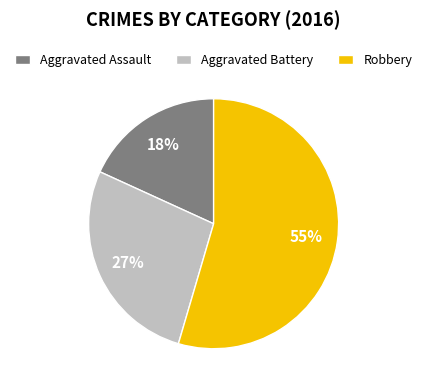

What is the smallest slice in the pie chart?

Aggravated Assault